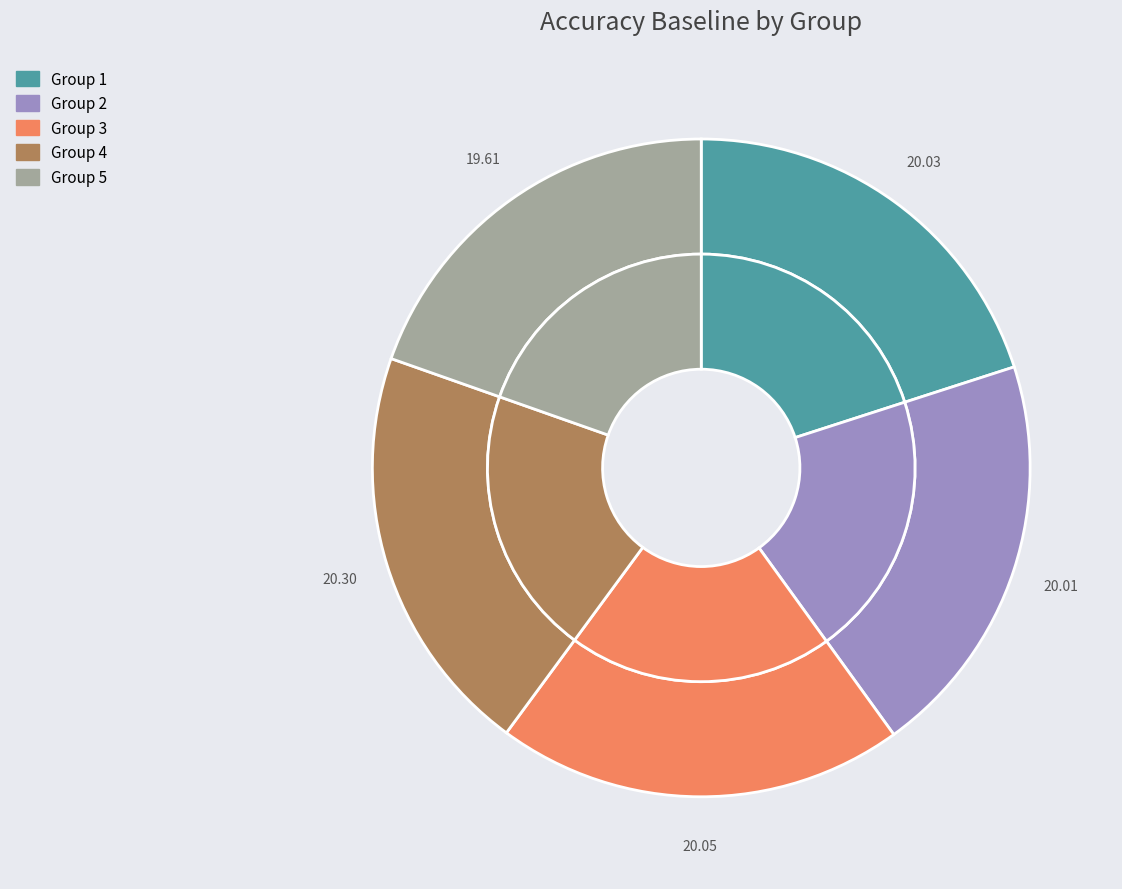

Rank the categories by value from lowest to highest.

5, 2, 1, 3, 4